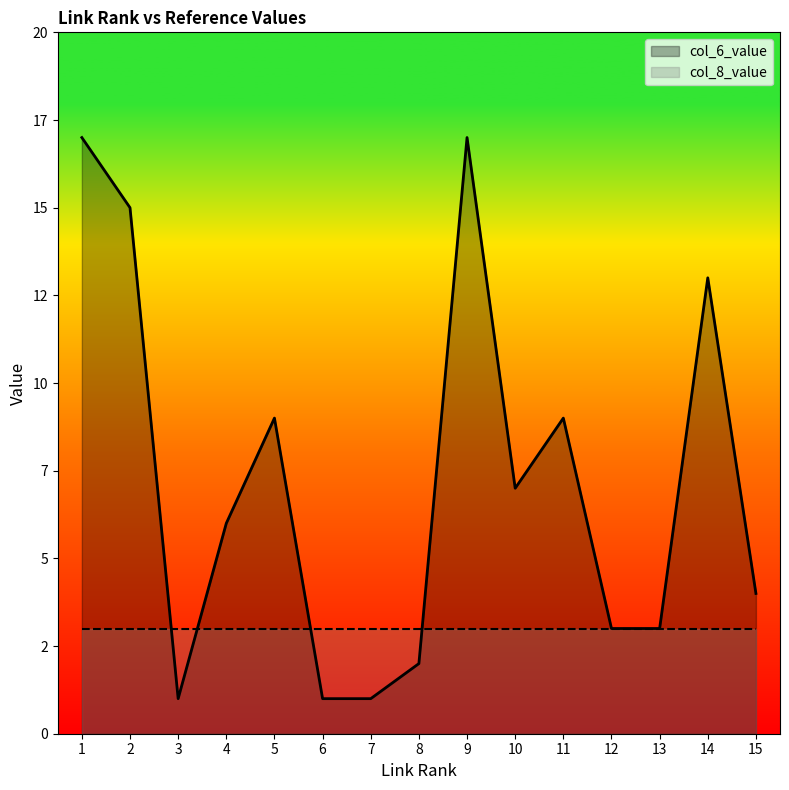

Between 3 and 15, which is larger?

15